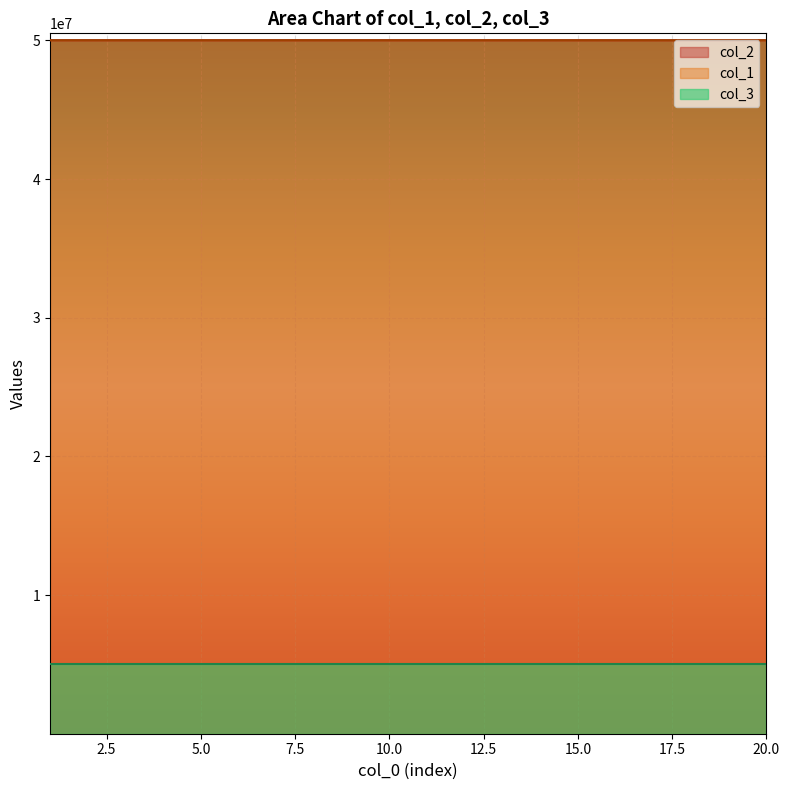

What is the lowest value of the col_3 series?

5001012.0